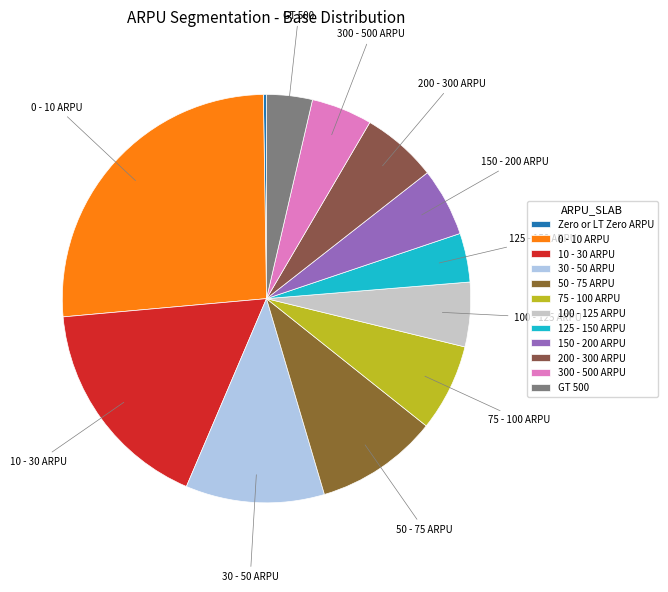

How many slices are in this pie chart?

12